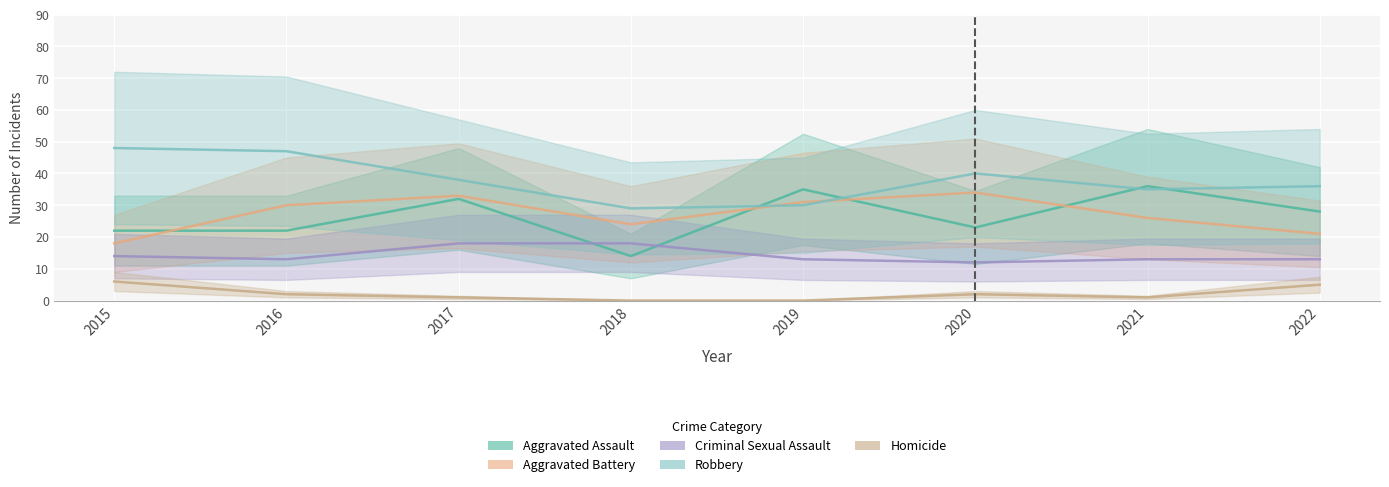

Where is Homicide nearest to the value 3?

2016